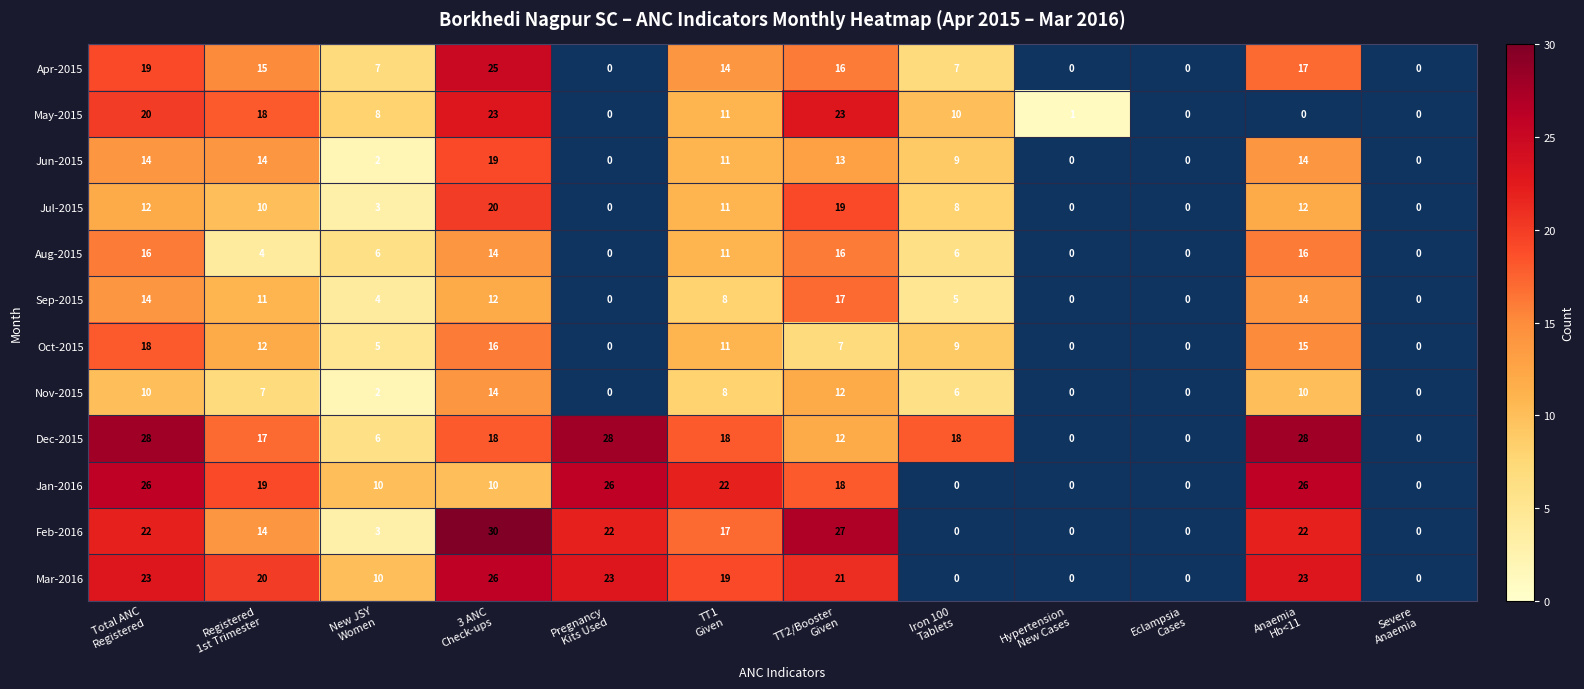

What is the difference between the maximum and minimum values in the Feb-2016 series?

30